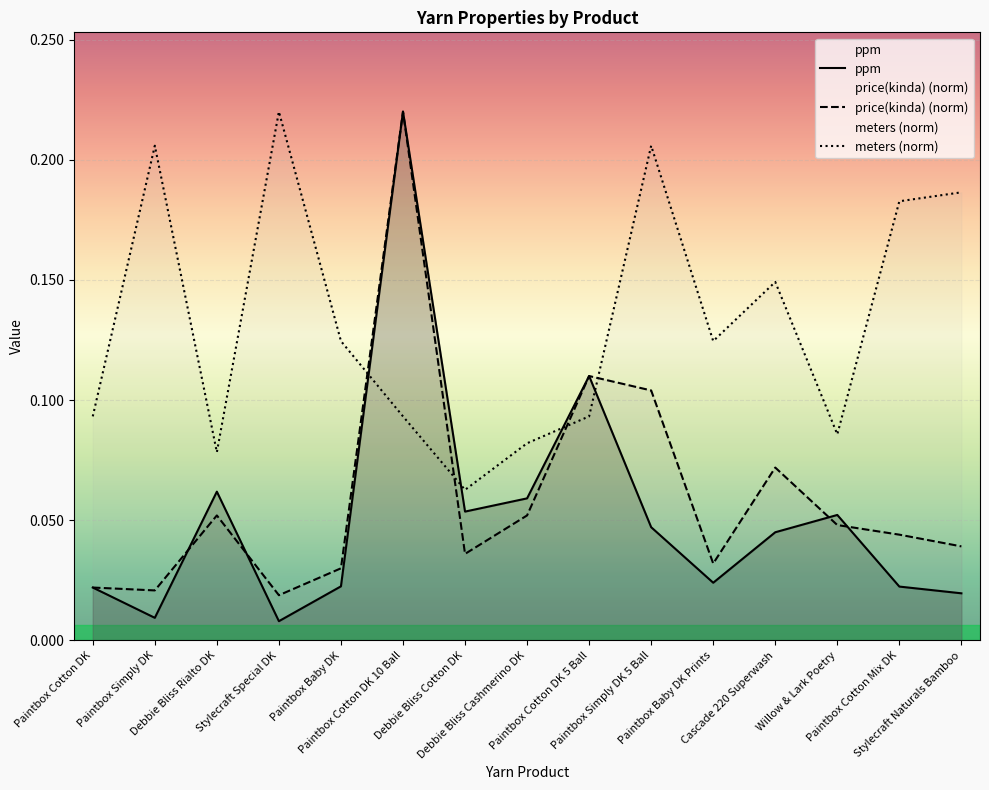

True or false: price(kinda) (norm) has a value of 0.4 at Paintbox Cotton DK 10 Ball.

False